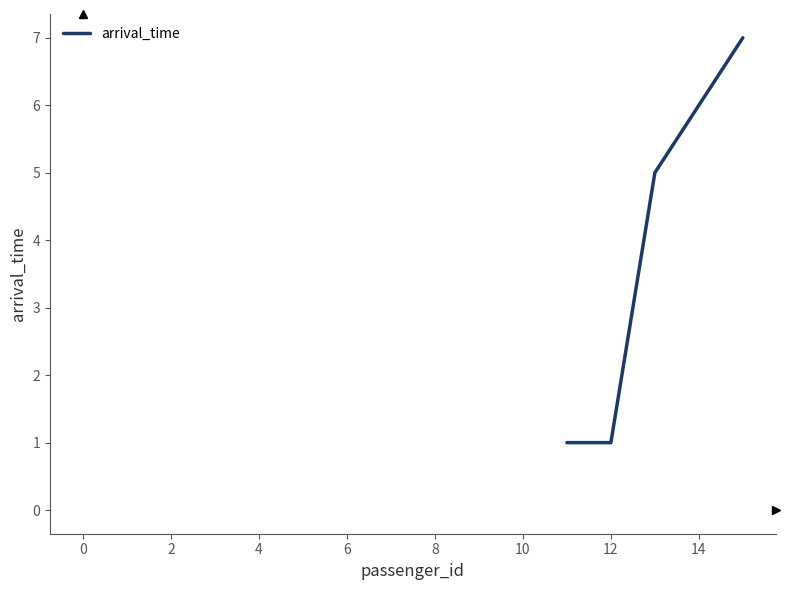

What is the average value?

4